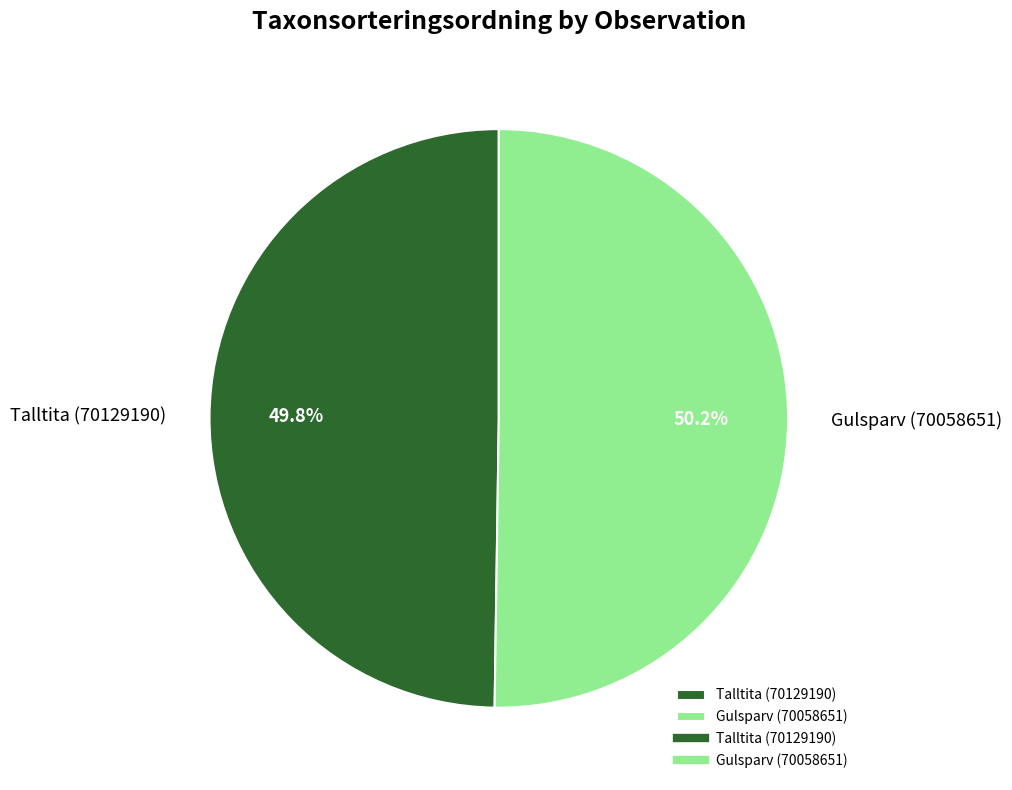

Count the number of slices in the pie.

2